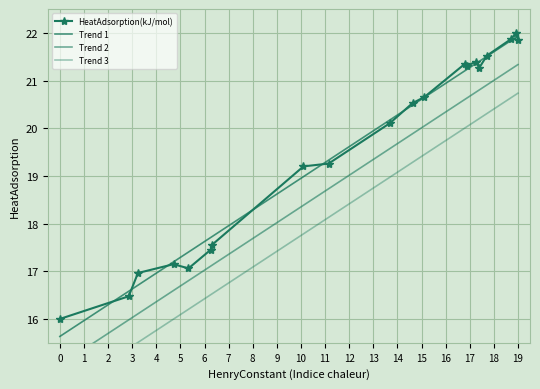

True or false: HeatAdsorption(kJ/mol) has more than 0 points higher than both neighbors.

True